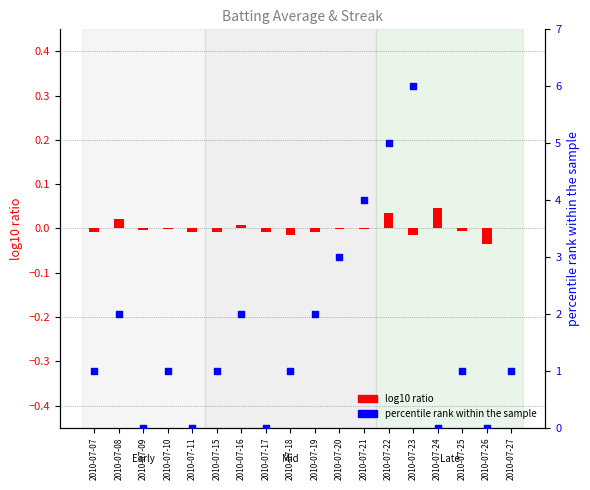

Which series reaches the minimum Y coordinate?

BA ratio